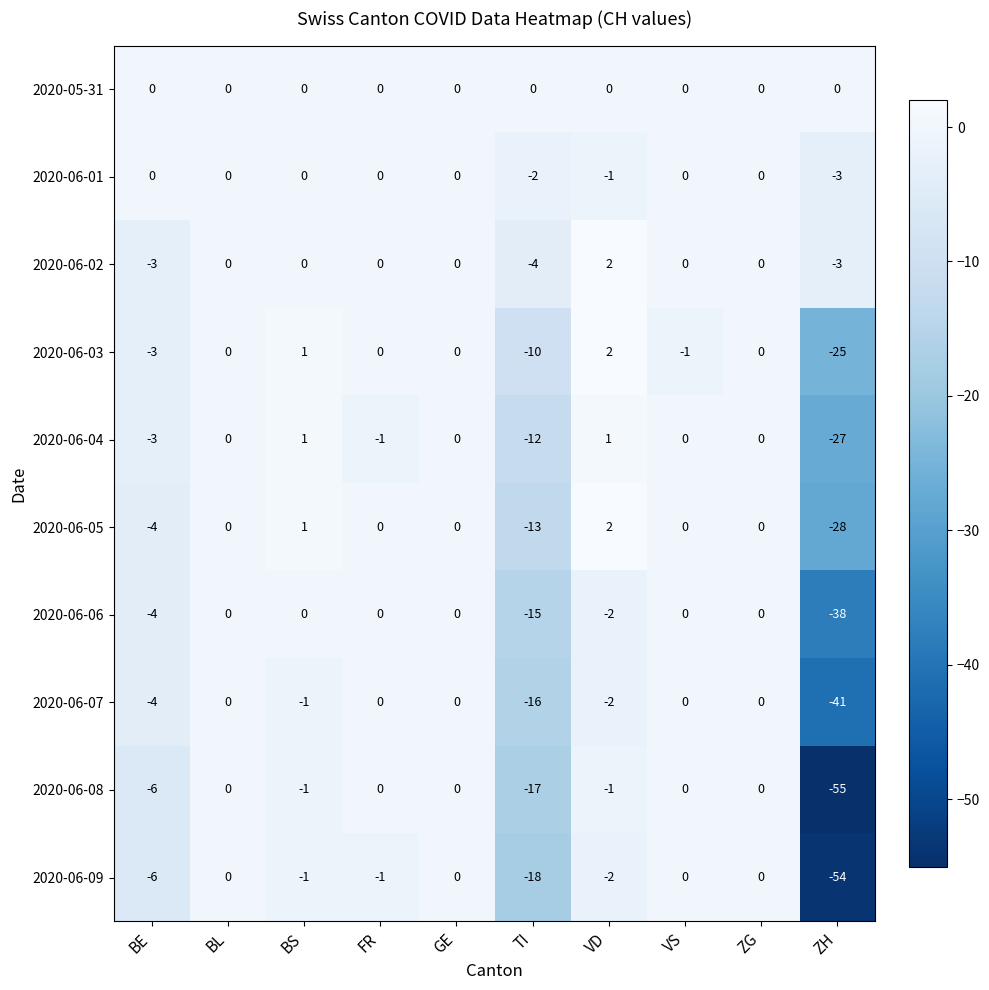

Which category has the lowest value across all series?

ZH